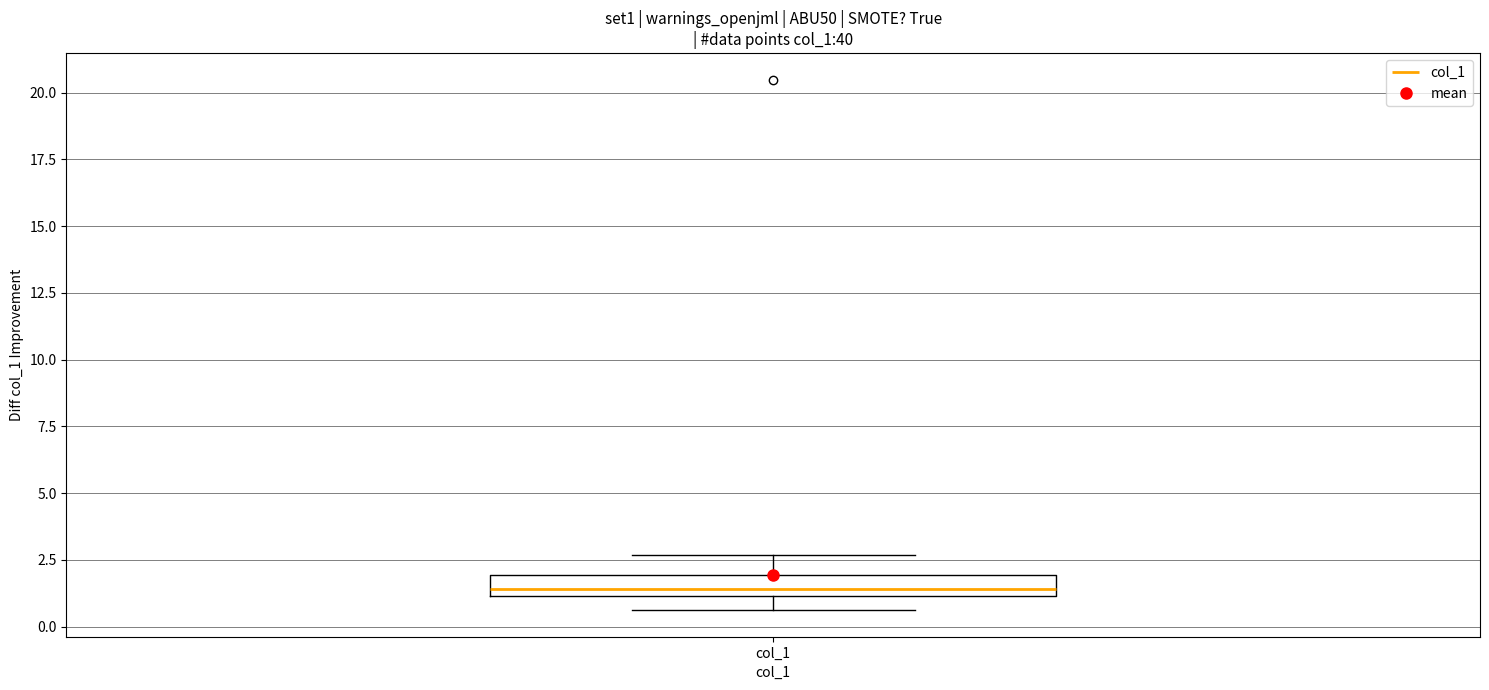

Transcribe this box plot: give where the median line is, the range the box spans, and where the two whiskers end, as read against the y-axis. The values are not printed on the chart, so give them approximately, as read against the axis.

median 1.5, box 1.0 to 2.0, whiskers 0.5 to 2.5